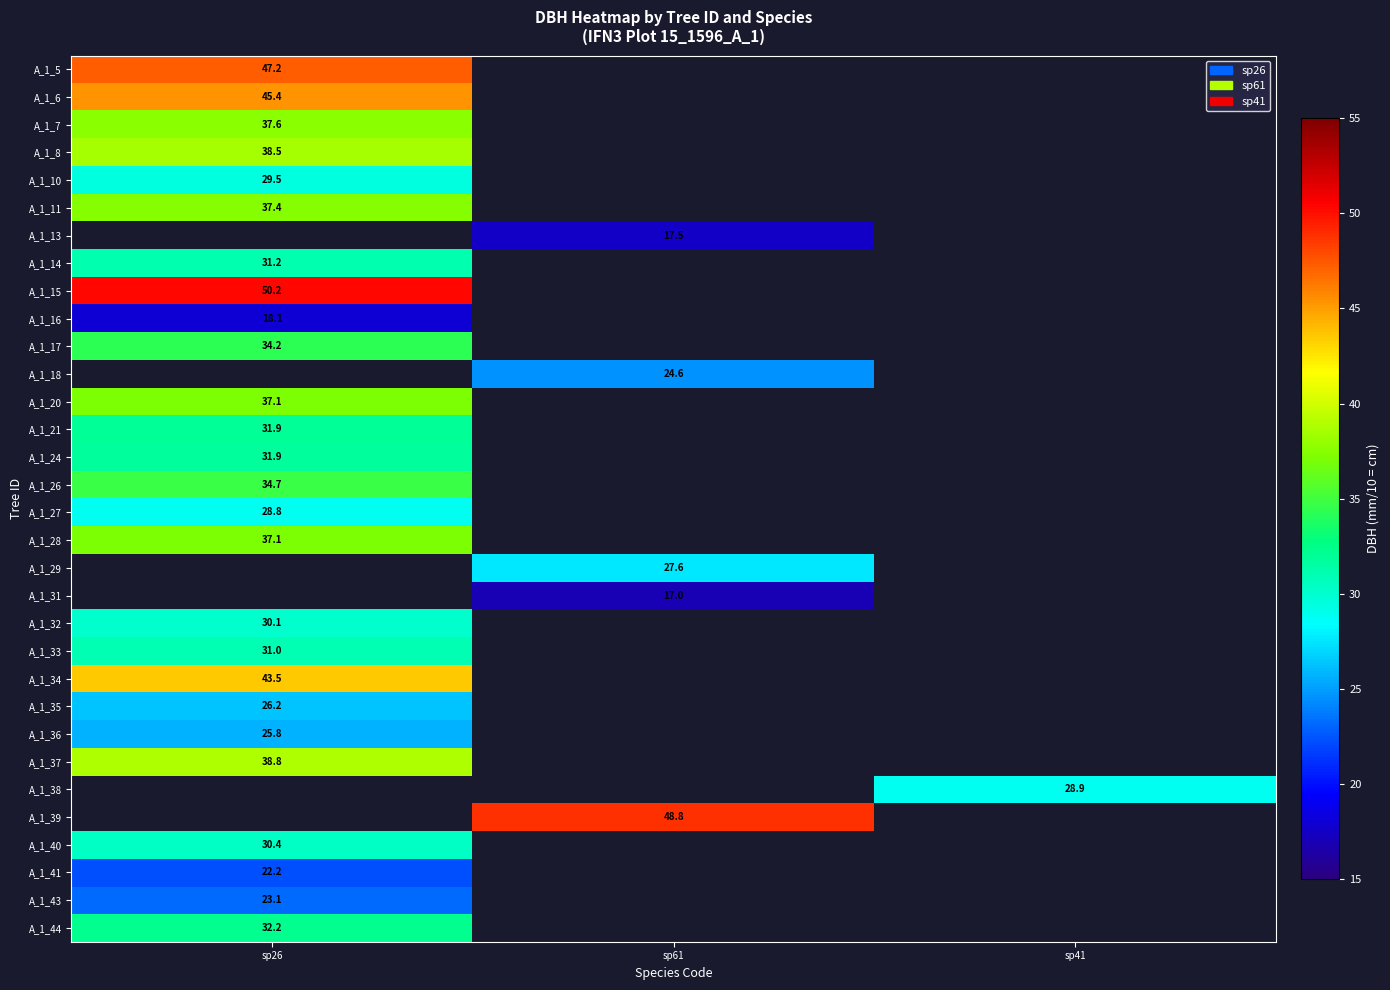

At how many categories does at least one series exceed 22?

3